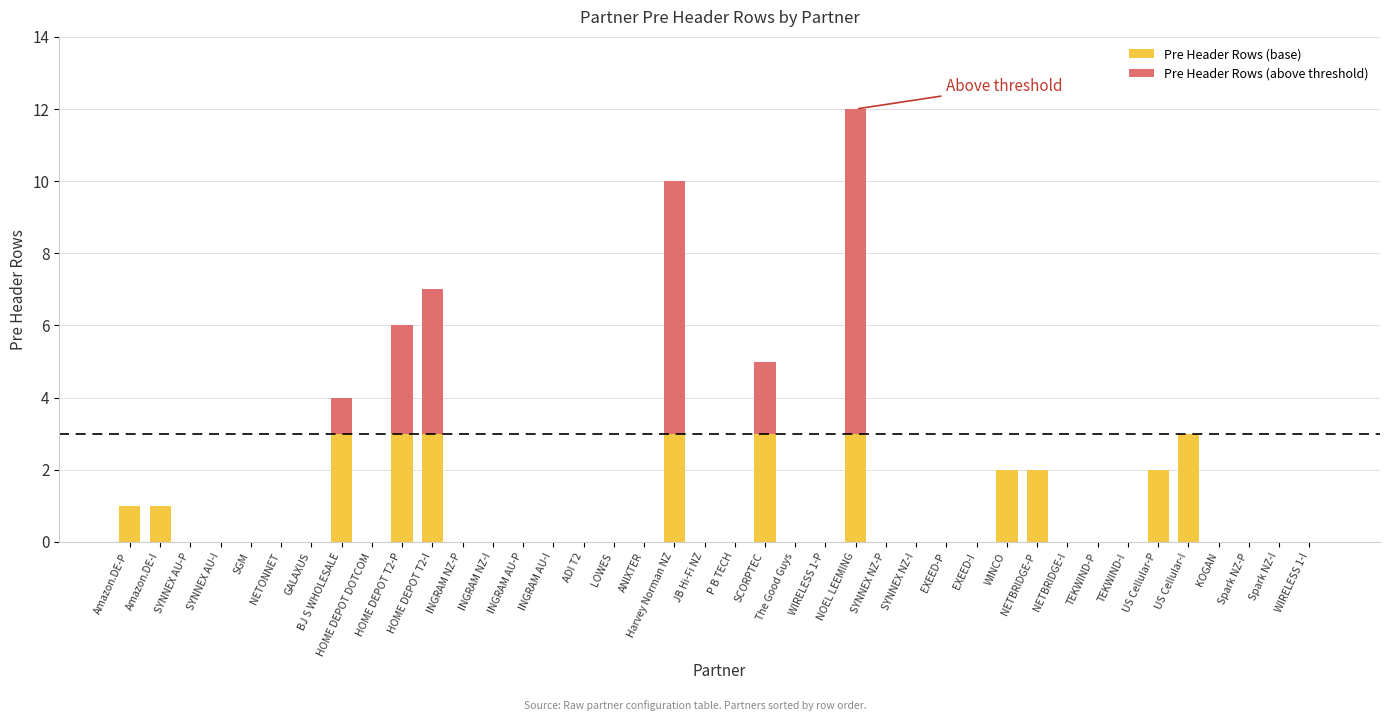

The value of Pre Header Rows (base) at NETONNET is 1. True or false?

False